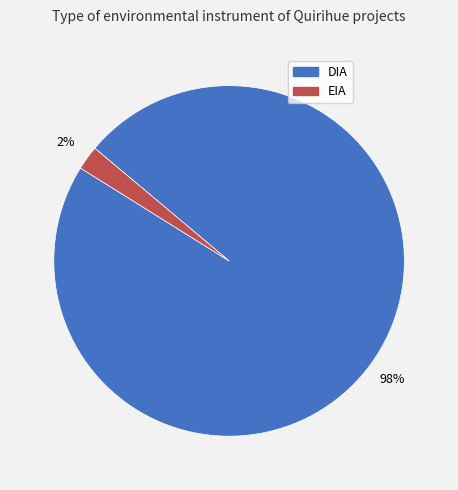

To the nearest percent, what percentage of the pie is EIA?

2%